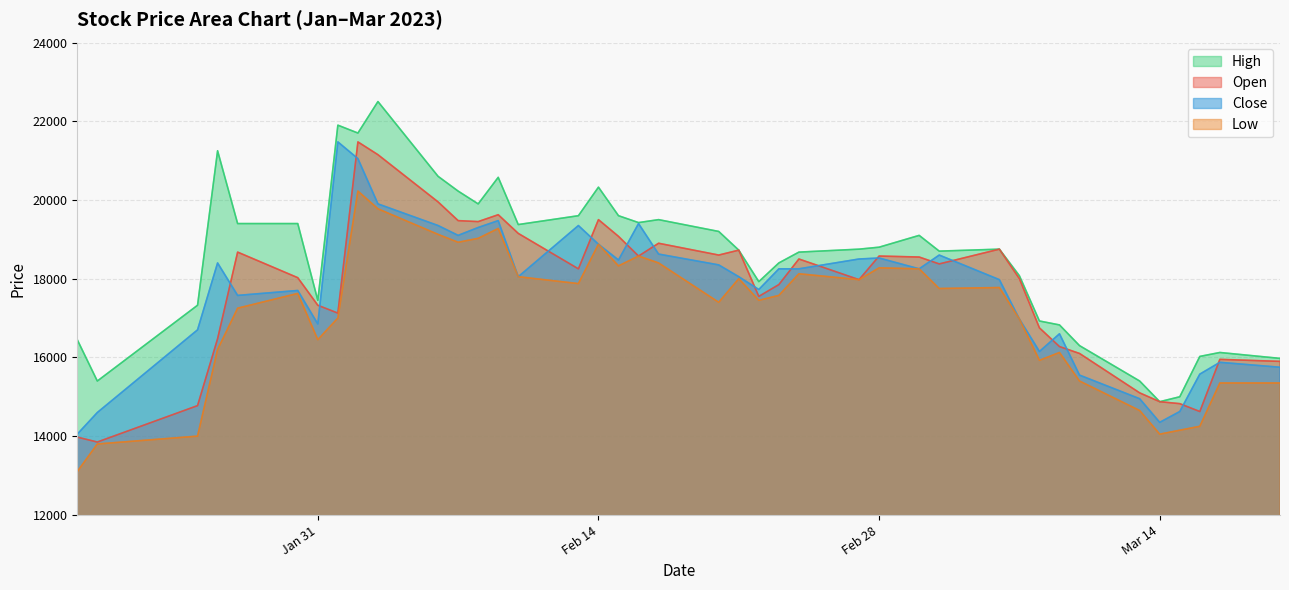

Which series has the largest total across all categories?

High